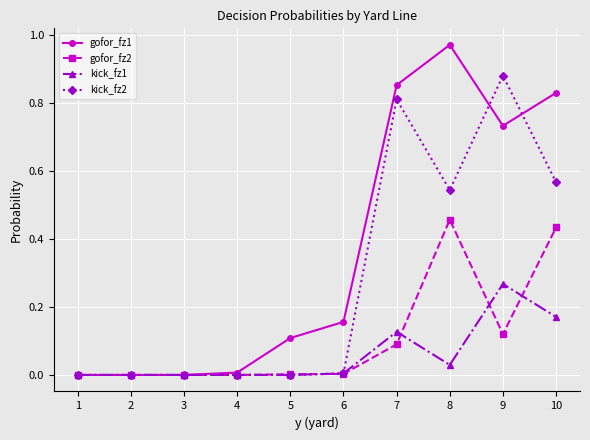

True or false: gofor_fz1 has more than 0 interior local peaks.

True